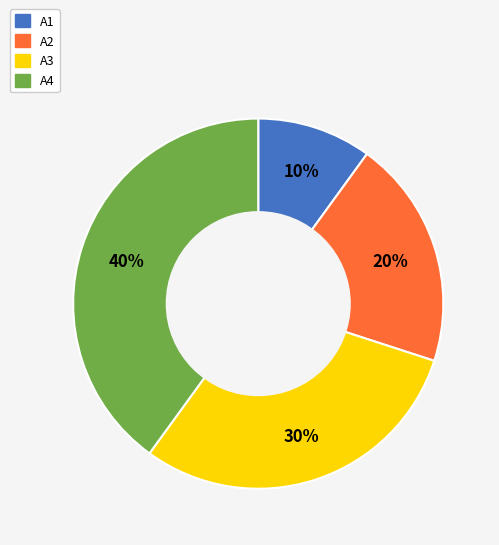

Which category has the biggest portion of the pie?

A4